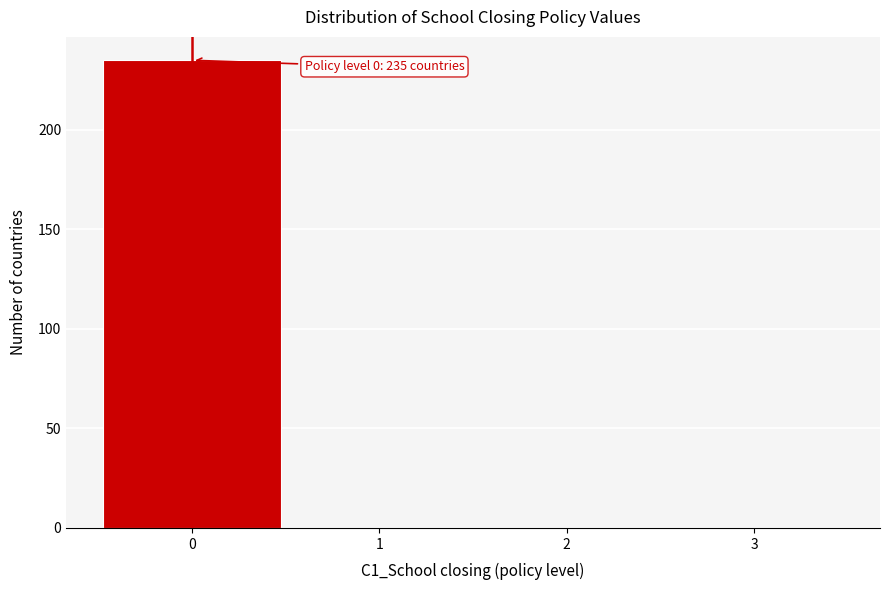

Over which range of the x-axis is the bar tallest?

-0.5 to 0.5